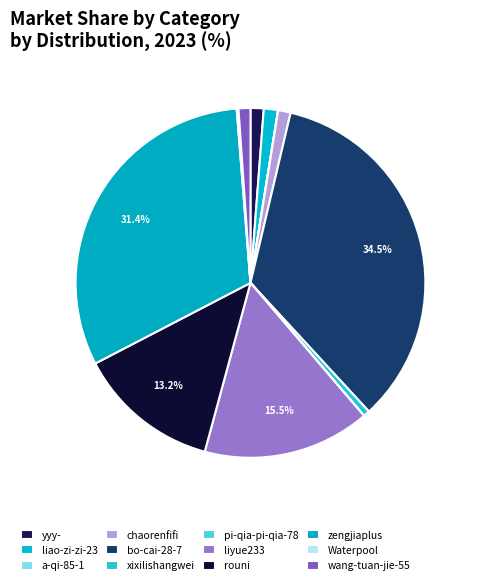

What percentage is NOT represented by yyy-?

98.8%